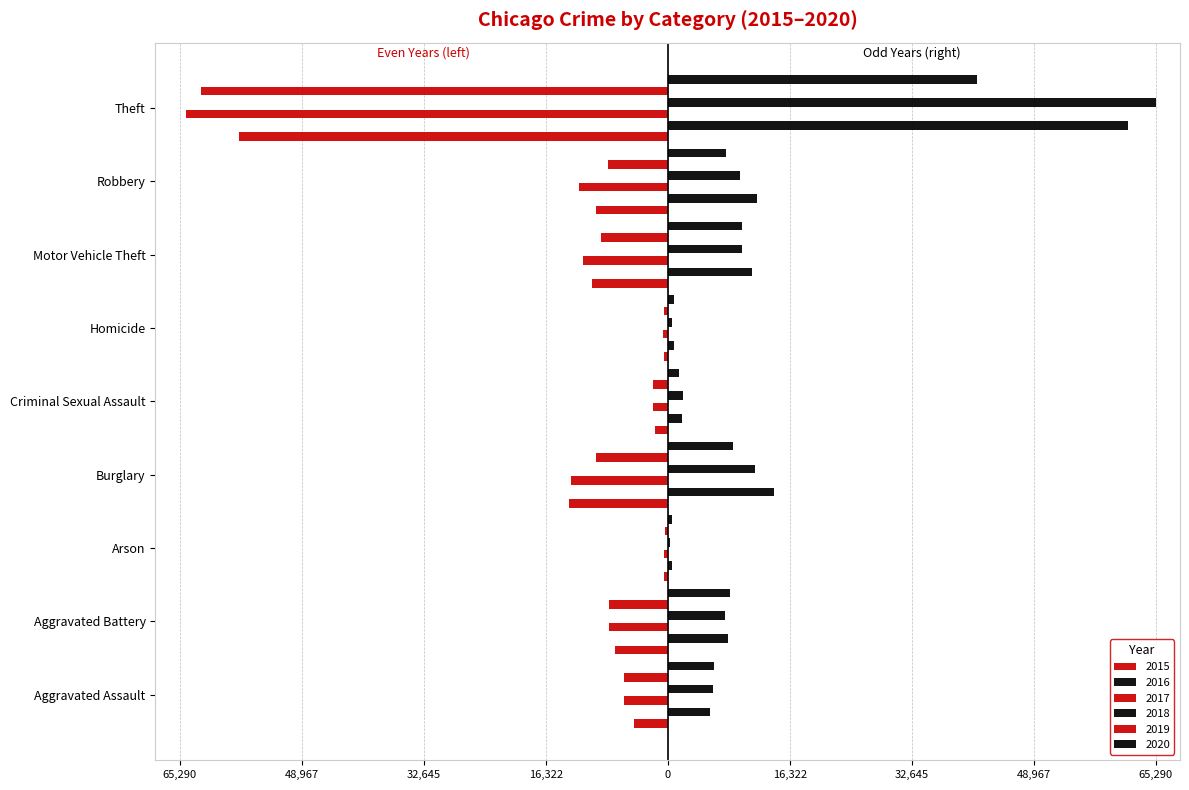

What are all the series names shown in the legend?

2015, 2016, 2017, 2018, 2019, 2020